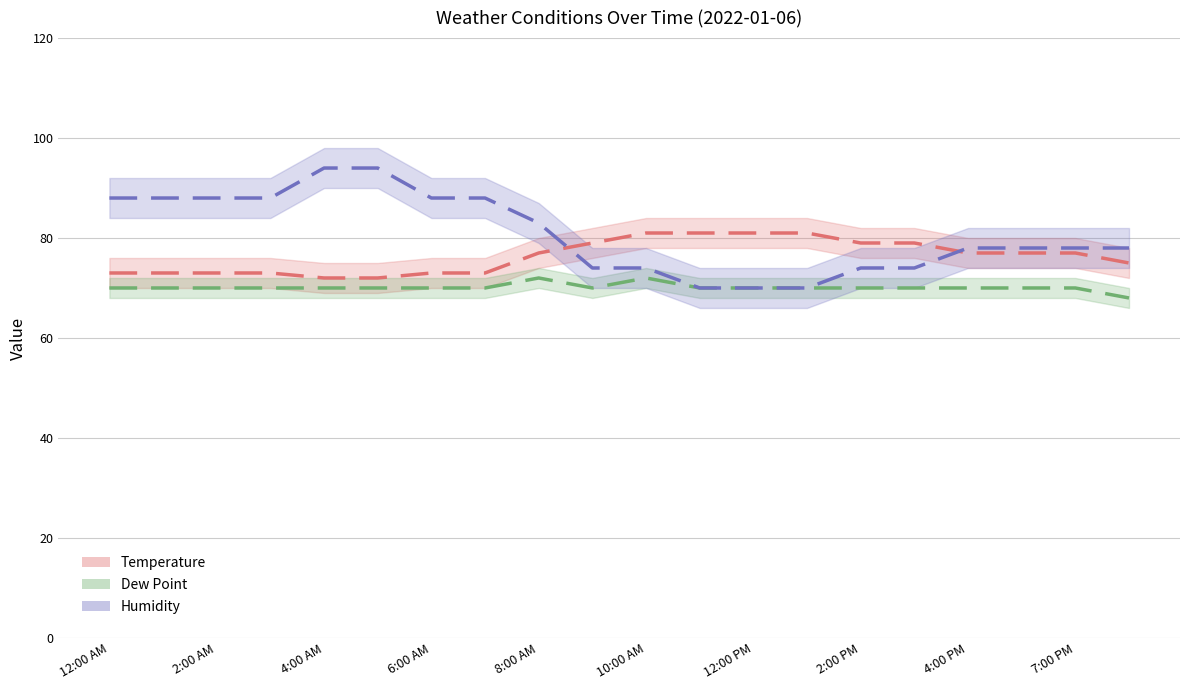

What is the sum of all Dew Point values?

1402